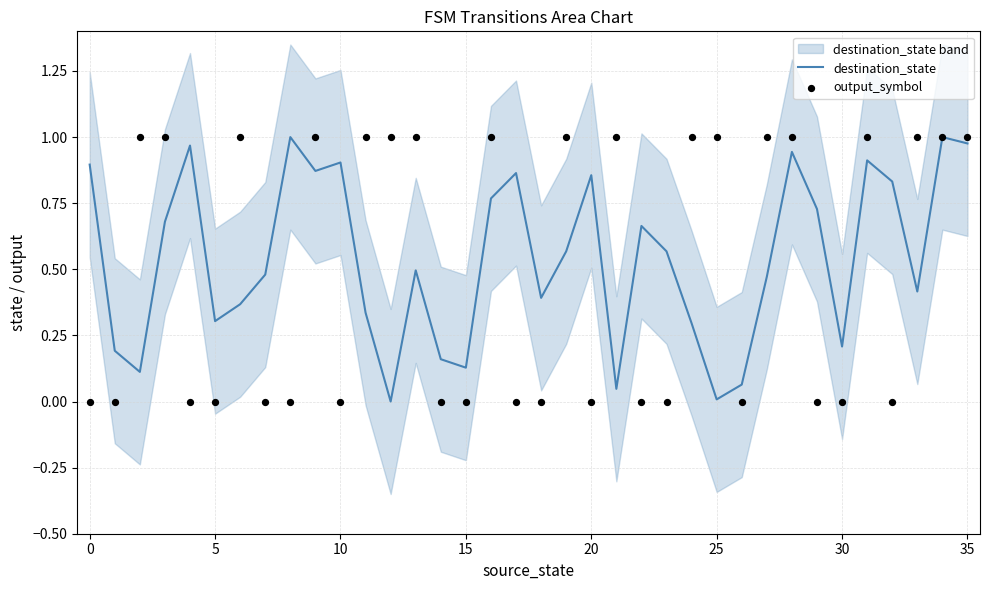

At which category is the sum across all series the highest?

34